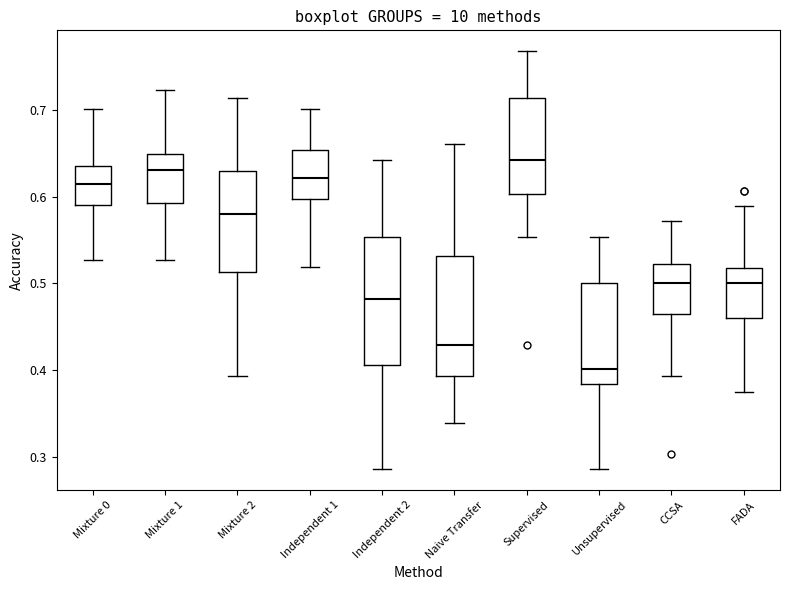

Reading left to right, read every box against the y-axis: the position of its median line, the range the box covers, and the ends of its whiskers. The values are not printed on the chart, so give them approximately, as read against the axis.

Mixture 0: median 0.61, box 0.59 to 0.64, whiskers 0.53 to 0.70
Mixture 1: median 0.63, box 0.59 to 0.65, whiskers 0.53 to 0.72
Mixture 2: median 0.58, box 0.51 to 0.63, whiskers 0.39 to 0.71
Independent 1: median 0.62, box 0.60 to 0.65, whiskers 0.52 to 0.70
Independent 2: median 0.48, box 0.41 to 0.55, whiskers 0.29 to 0.64
Naive Transfer: median 0.43, box 0.39 to 0.53, whiskers 0.34 to 0.66
Supervised: median 0.64, box 0.60 to 0.71, whiskers 0.55 to 0.77
Unsupervised: median 0.40, box 0.38 to 0.50, whiskers 0.29 to 0.55
CCSA: median 0.50, box 0.46 to 0.52, whiskers 0.39 to 0.57
FADA: median 0.50, box 0.46 to 0.52, whiskers 0.38 to 0.59